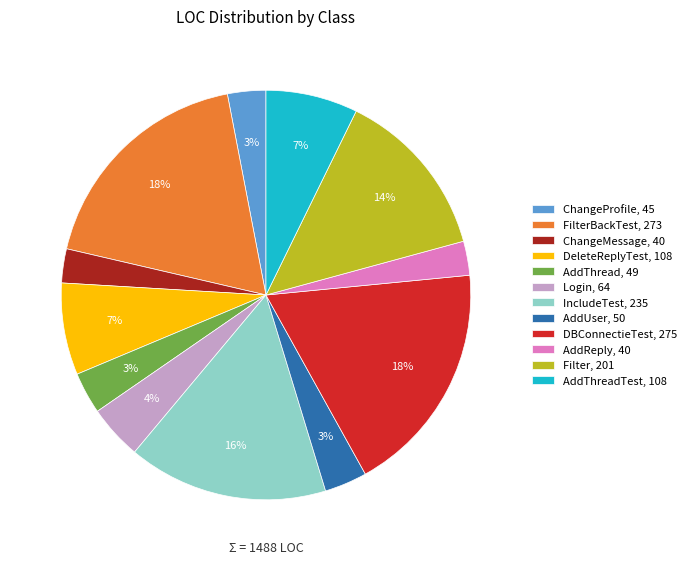

To the nearest percent, what portion does ChangeMessage, 40 represent?

3%